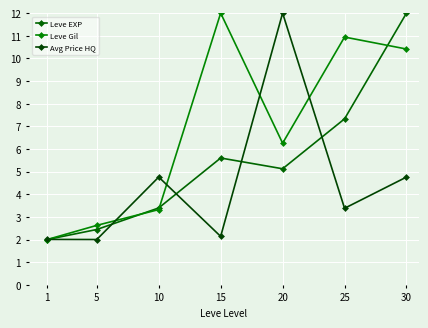

Is the value of Leve EXP at 15 greater than the value of Avg Price HQ at 30?

Yes